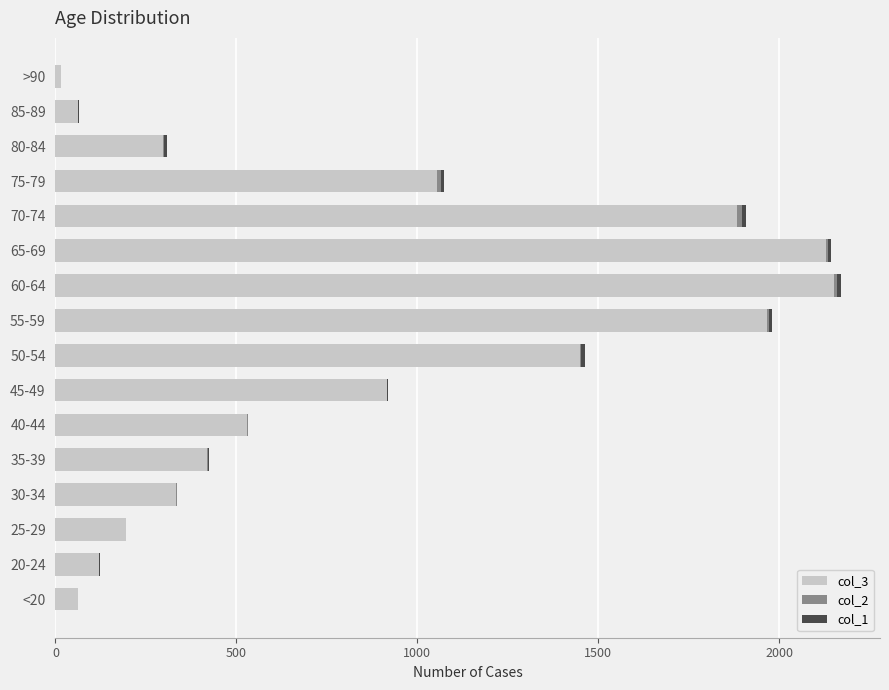

How many distinct data groups are displayed?

3